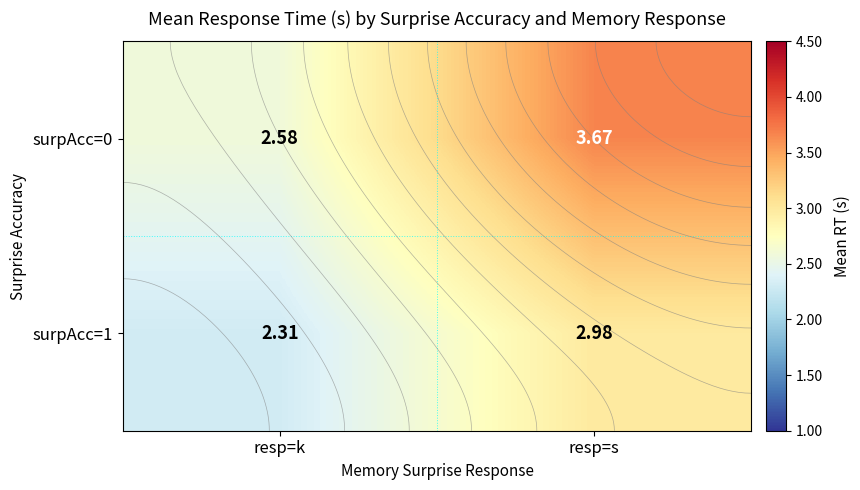

At which category does the chart reach its minimum across all series?

resp=k